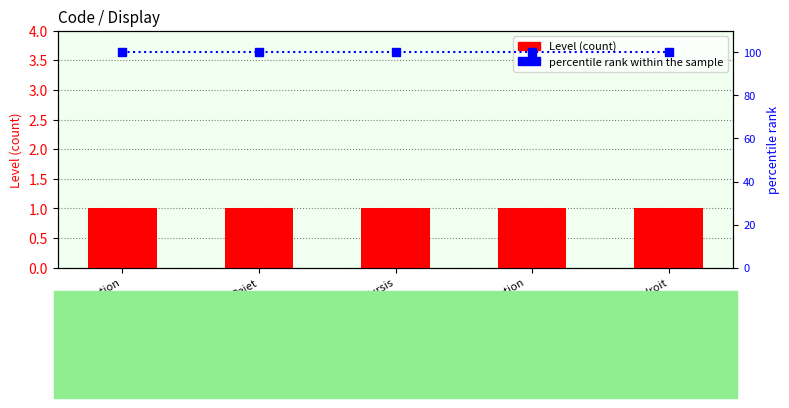

What is the sum of all Level values?

5